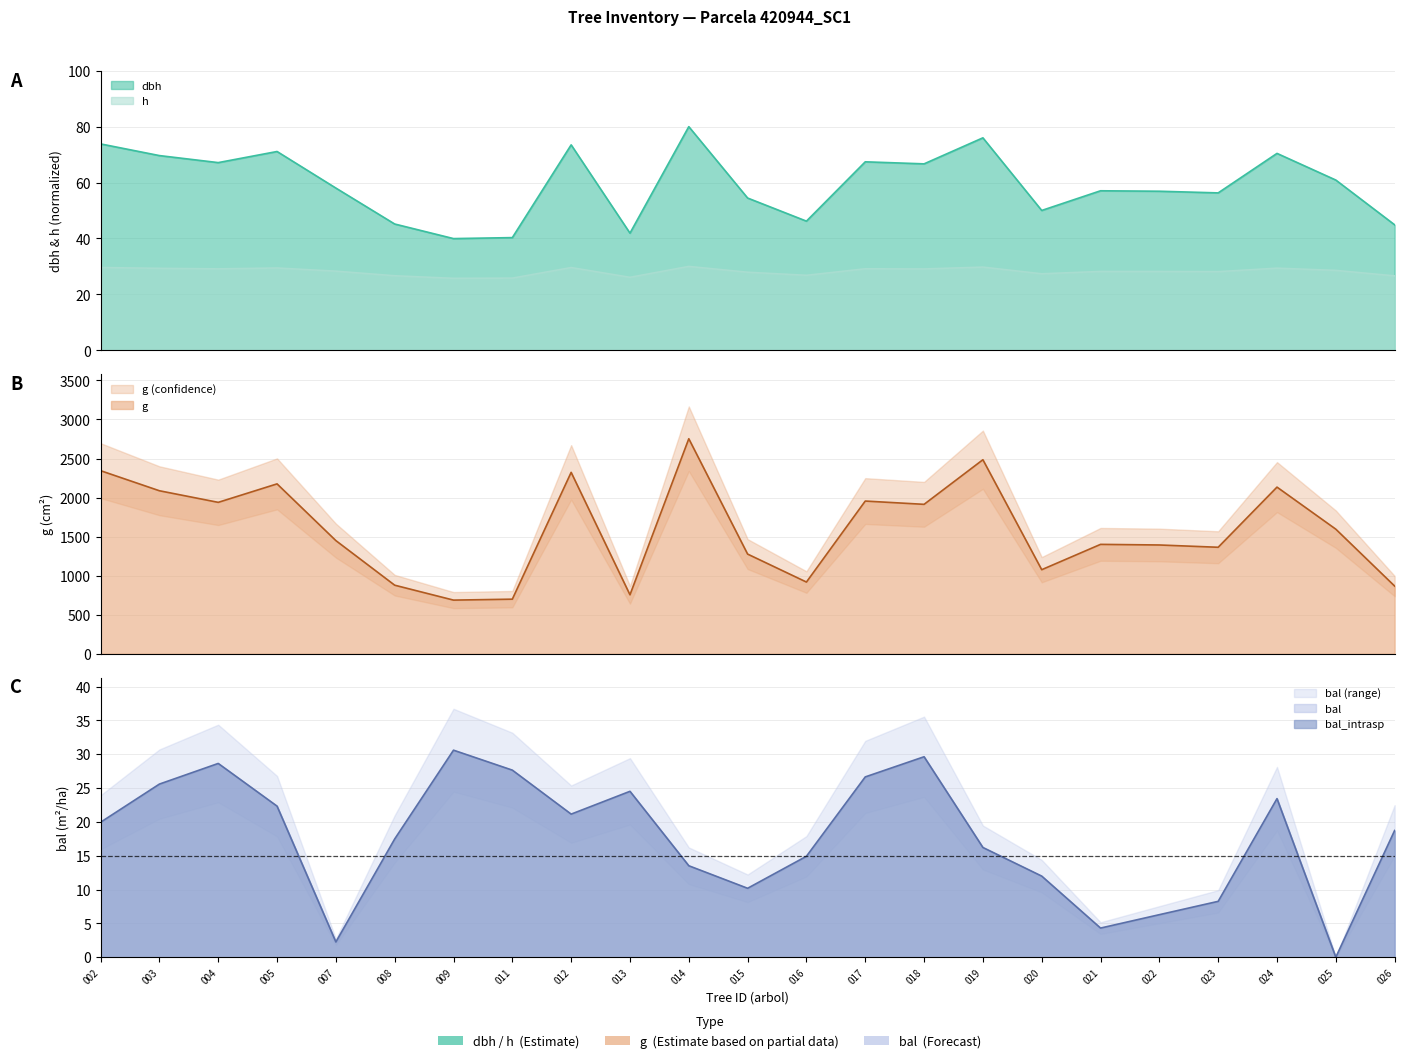

Which category has the highest value in the h series?

014